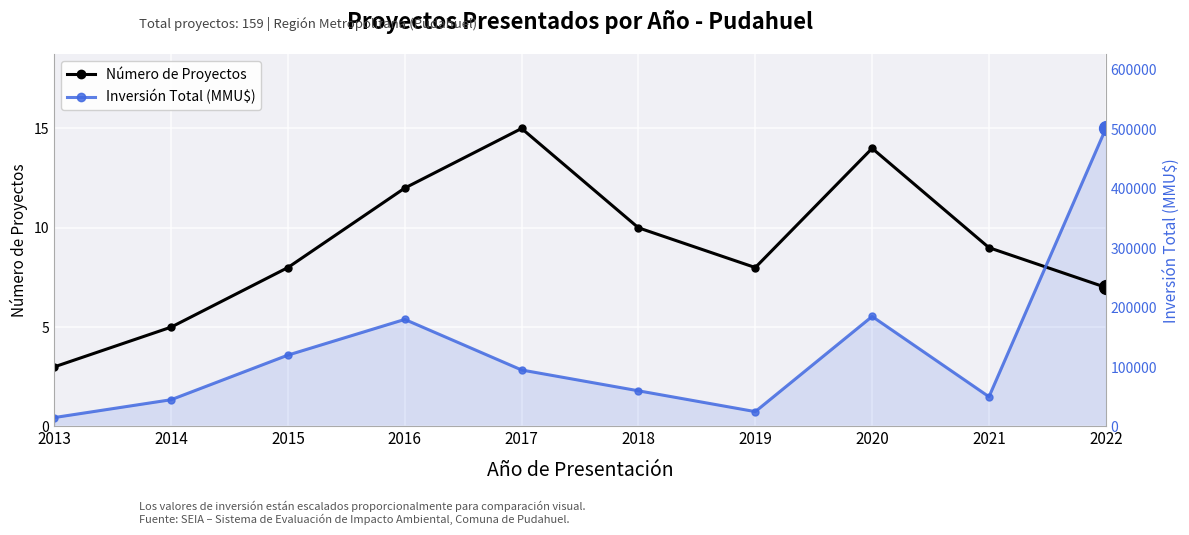

True or false: Número de Proyectos and Inversión Total (MMU$) intersect in this chart.

True